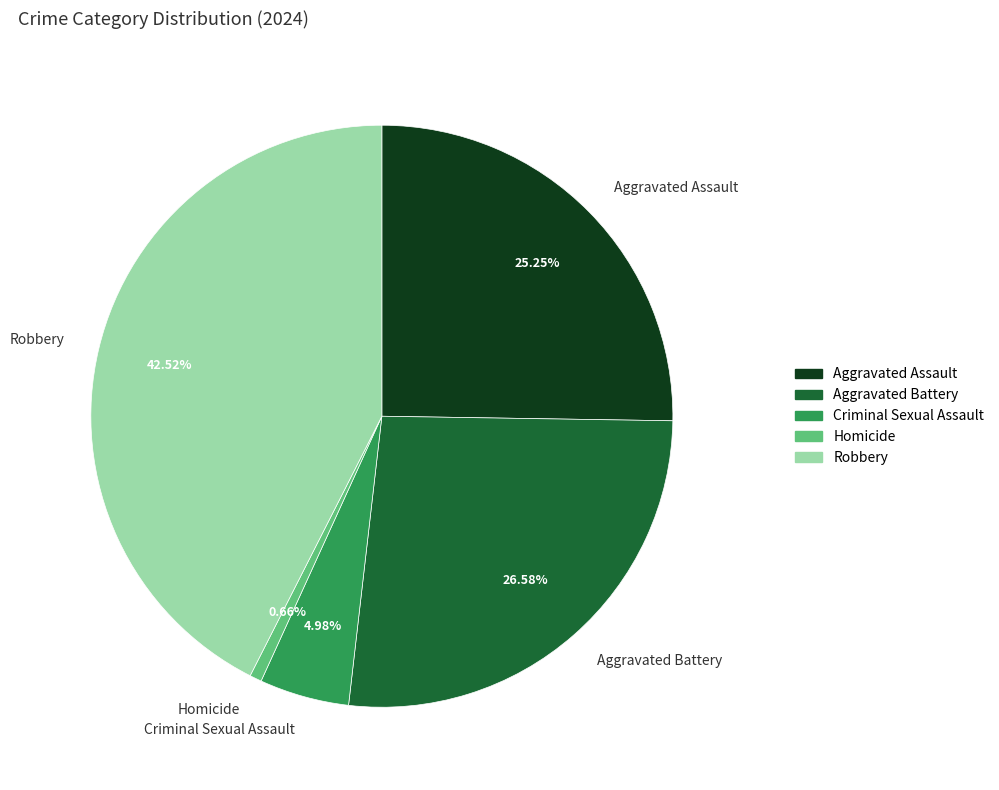

Do Criminal Sexual Assault and Homicide together represent more than half of the pie?

No